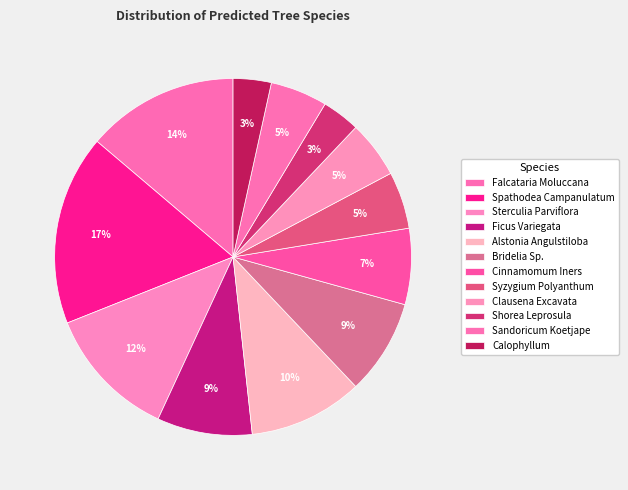

To the nearest percent, what is the difference between the largest and smallest slice percentages?

14%